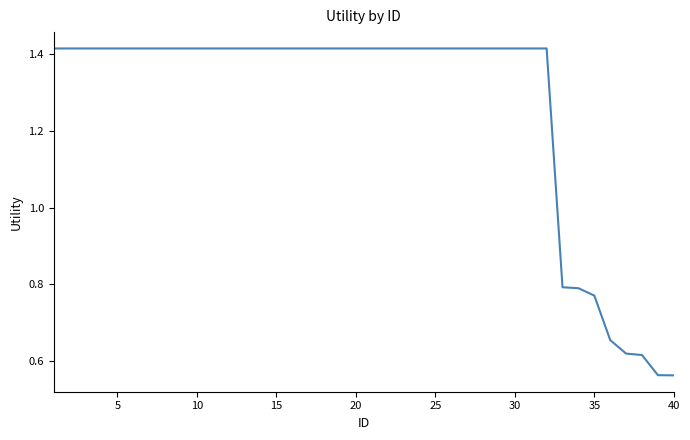

What is the difference between the maximum and minimum values?

0.9